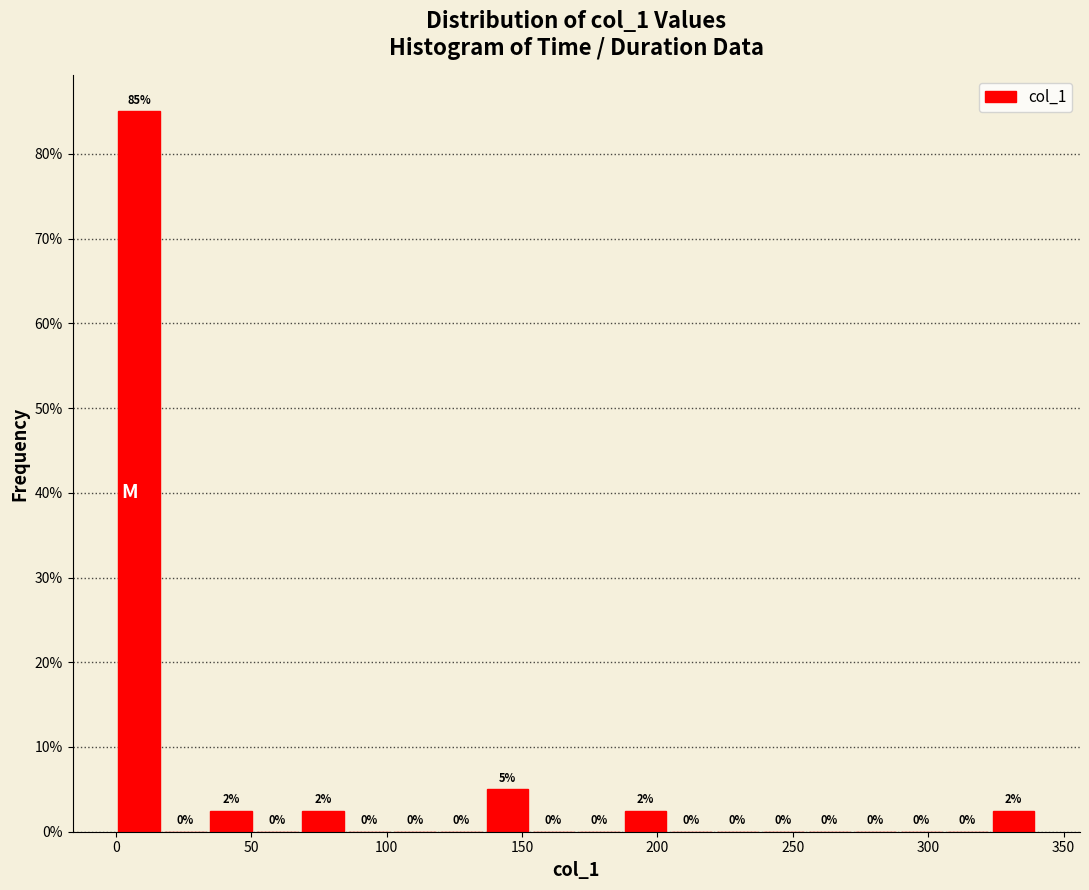

Read against the x-axis, roughly where is the centre of the tallest bar?

10